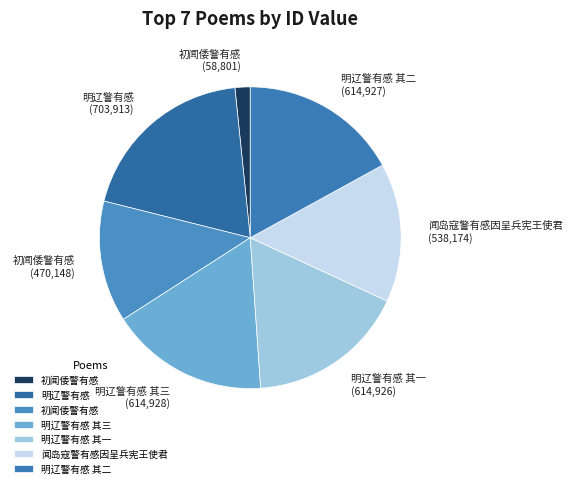

Which slice is the smallest?

初闻倭警有感 (58,801)